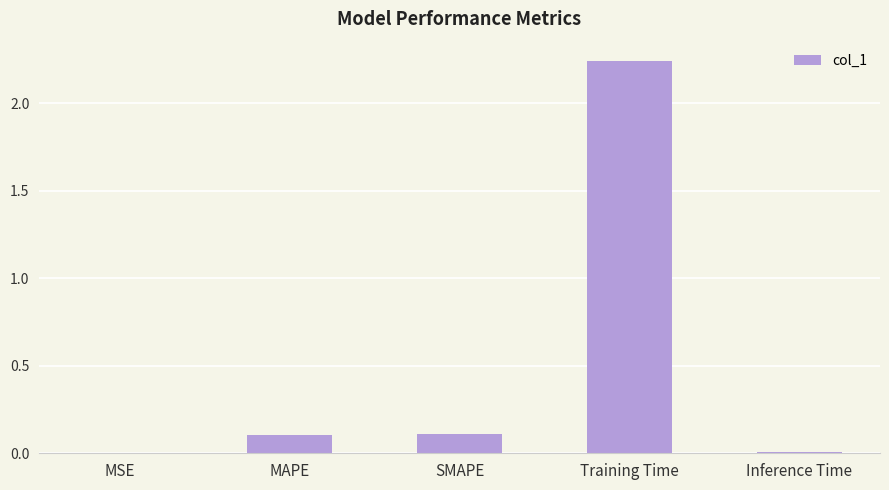

What is the sum of all values?

2.5